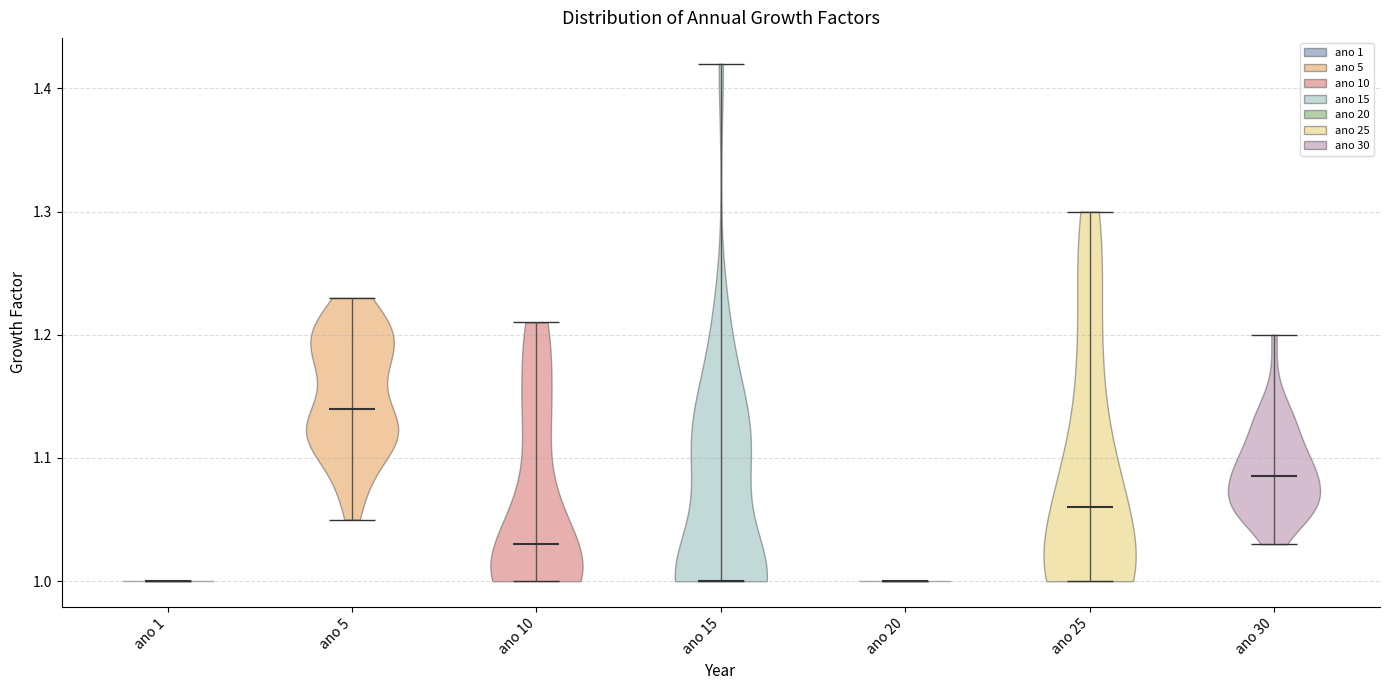

Which violin has the highest median line?

ano 5